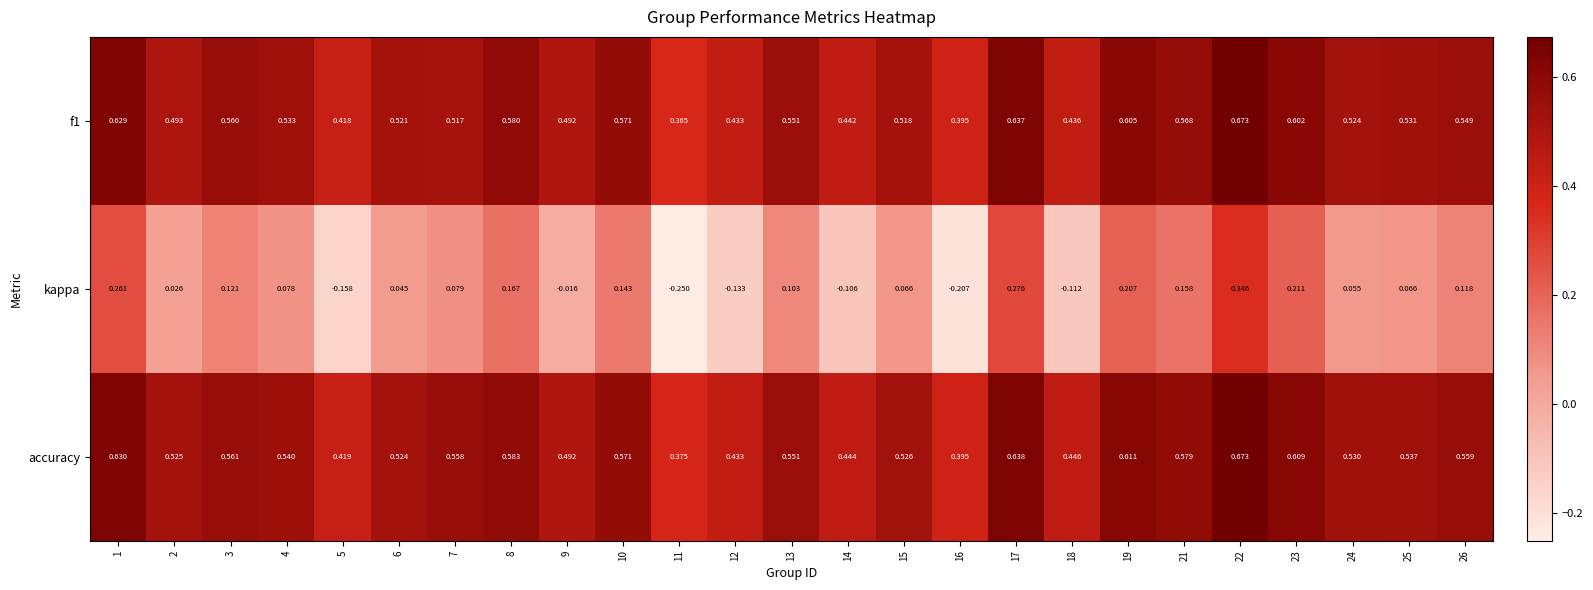

Between 3 and 5, which series saw the biggest shift?

kappa